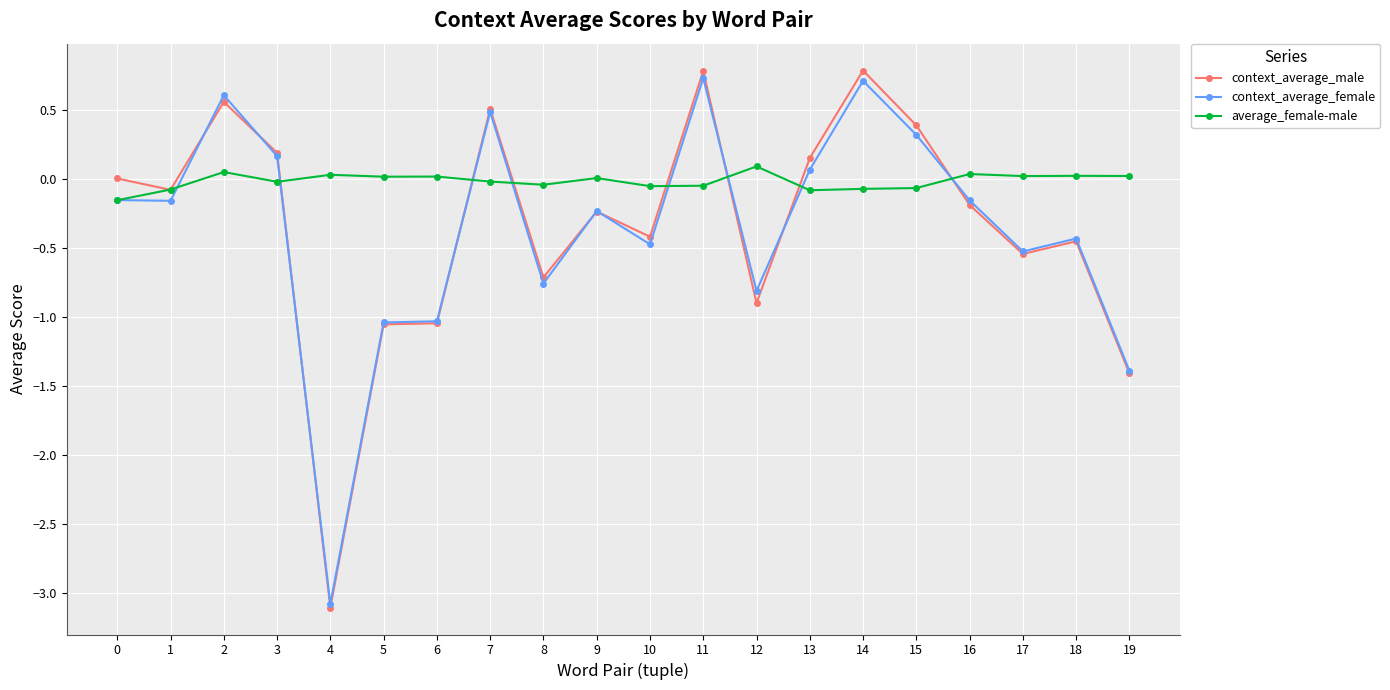

Where is the first local maximum for context_average_male?

2